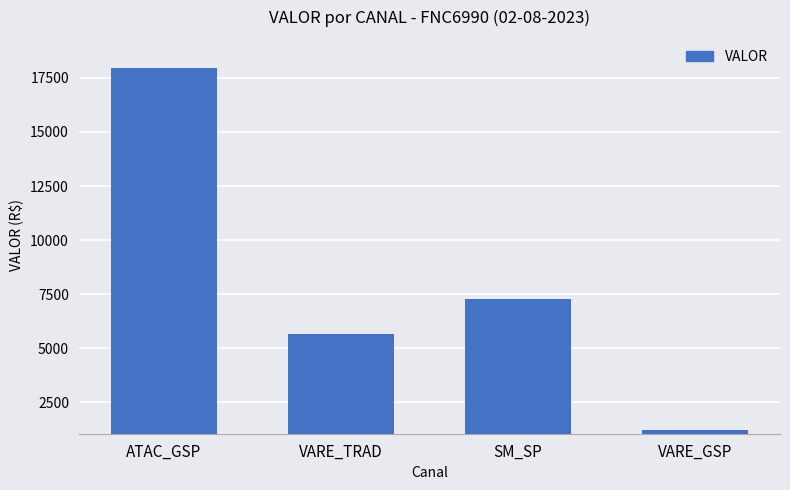

What is the approximate value at SM_SP?

7260.7